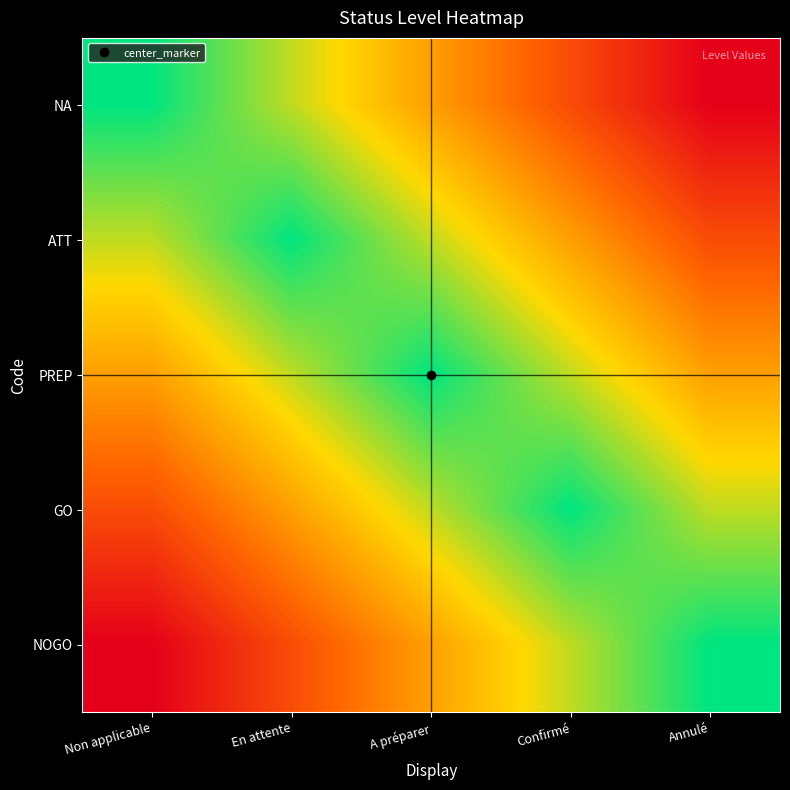

Reading right to left, extract all data points from this chart.

NA: Annulé=0.0	Confirmé=0.2	A préparer=0.5	En attente=0.8	Non applicable=1.0
ATT: Annulé=0.2	Confirmé=0.5	A préparer=0.8	En attente=1.0	Non applicable=0.8
PREP: Annulé=0.5	Confirmé=0.8	A préparer=1.0	En attente=0.8	Non applicable=0.5
GO: Annulé=0.8	Confirmé=1.0	A préparer=0.8	En attente=0.5	Non applicable=0.2
NOGO: Annulé=1.0	Confirmé=0.8	A préparer=0.5	En attente=0.2	Non applicable=0.0